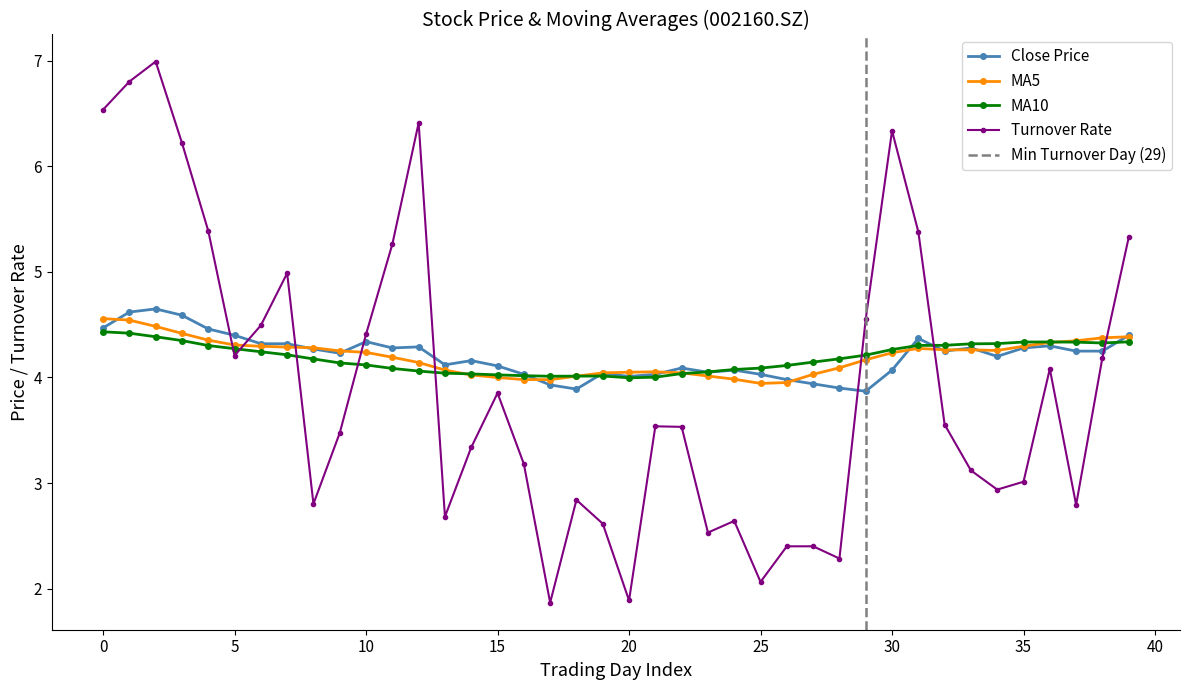

Which category has the lowest value across all series?

17